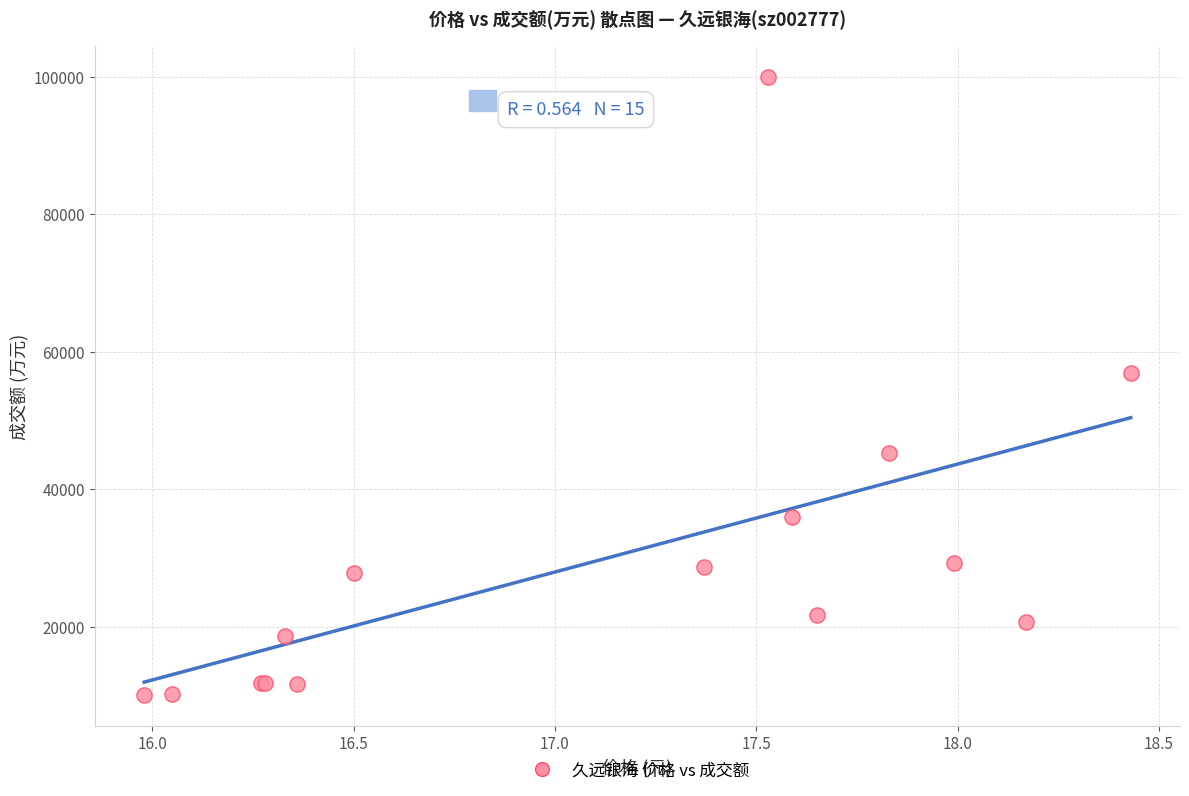

What Y value in the scatter plot is closest to 54996?

56906